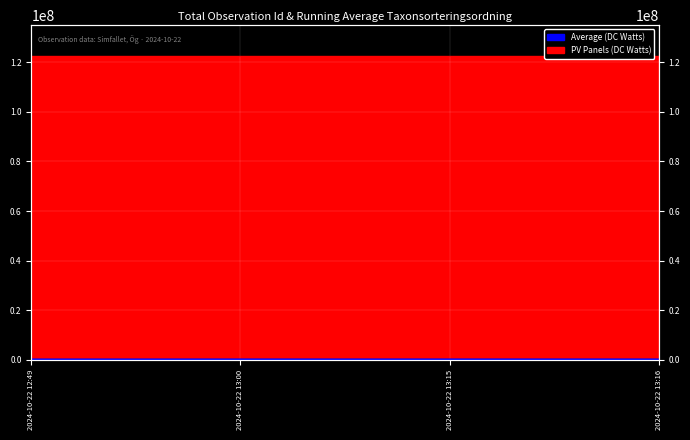

Rank the categories by value from highest to lowest.

2024-10-22 13:15, 2024-10-22 13:16, 2024-10-22 13:00, 2024-10-22 12:49